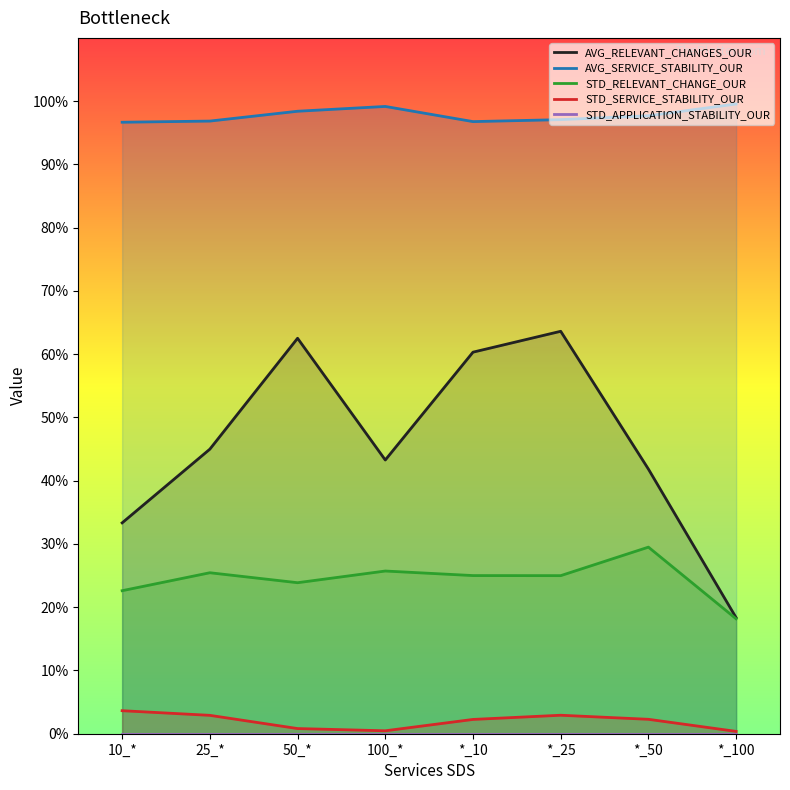

What is the difference between the highest and lowest values at 50_*?

1.0